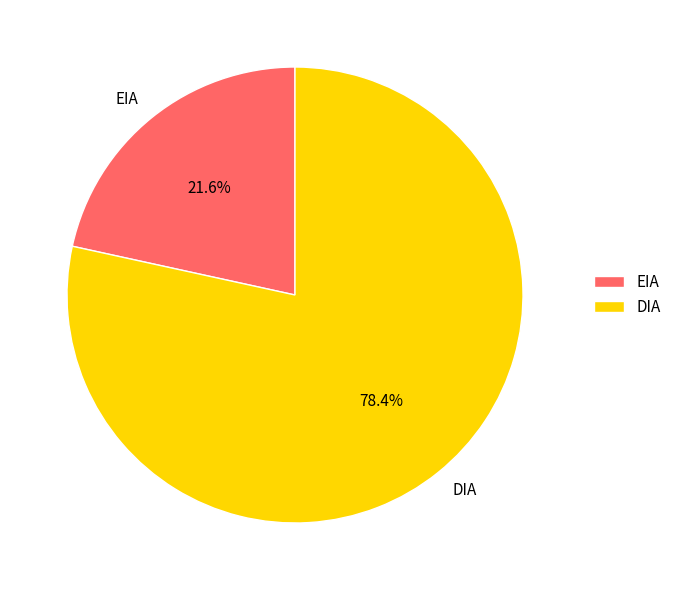

What percentage do EIA and DIA together represent?

100.0%